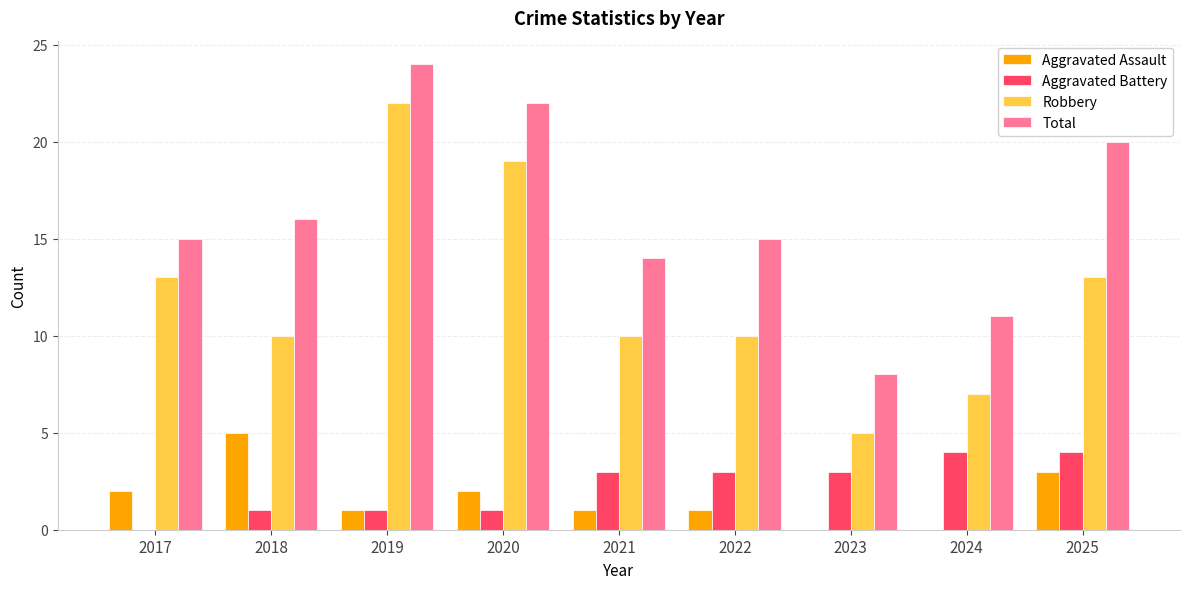

Which series has the largest total across all categories?

Total